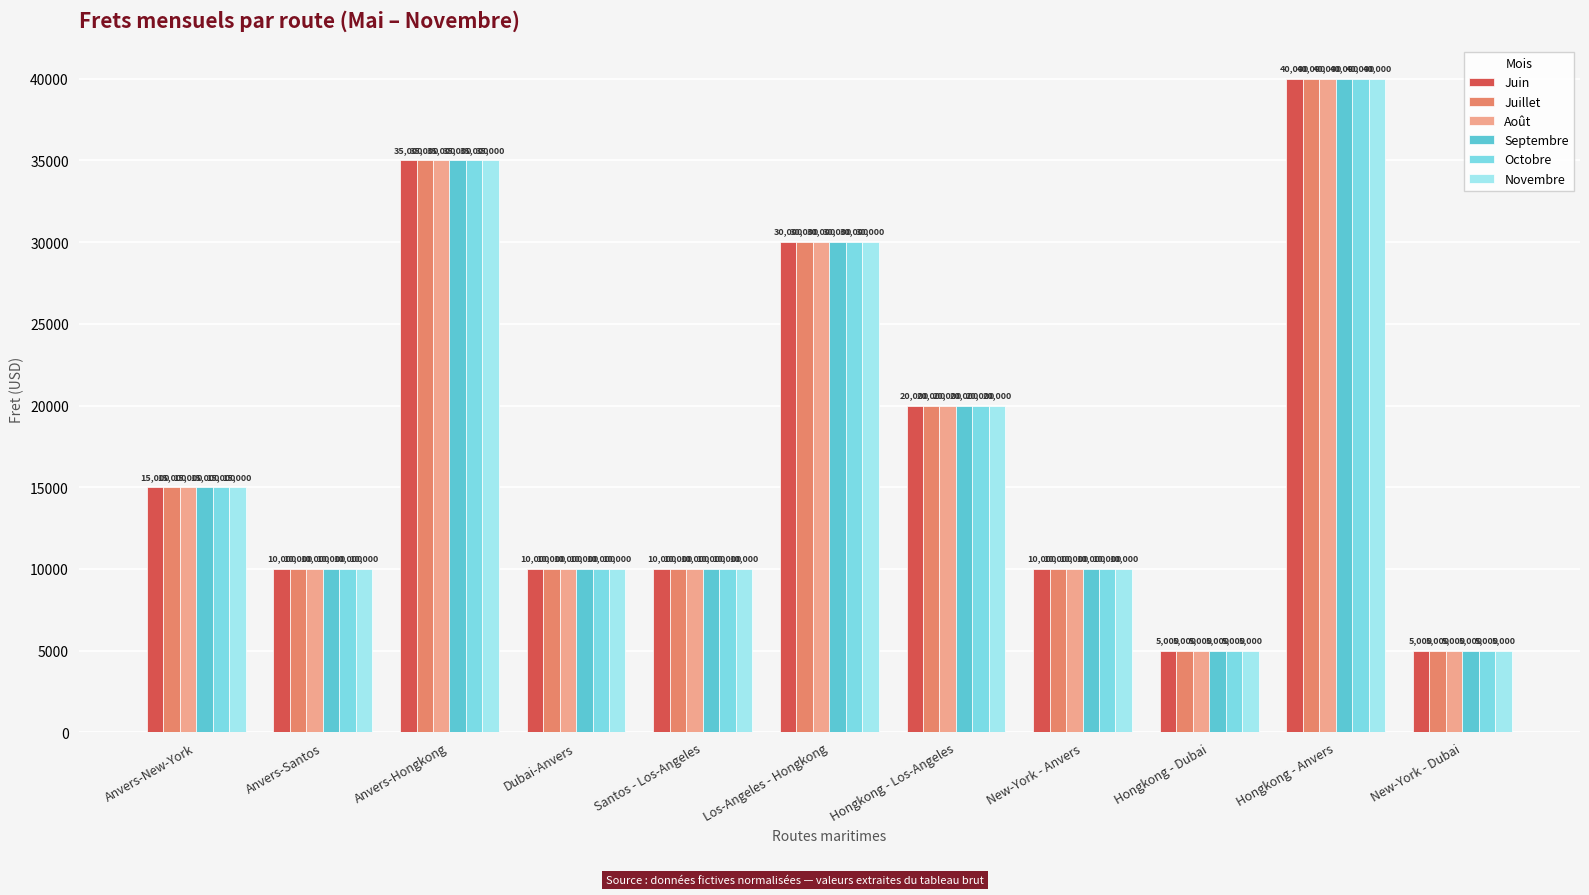

True or false: Novembre has a value of 14860 at New-York - Anvers.

False